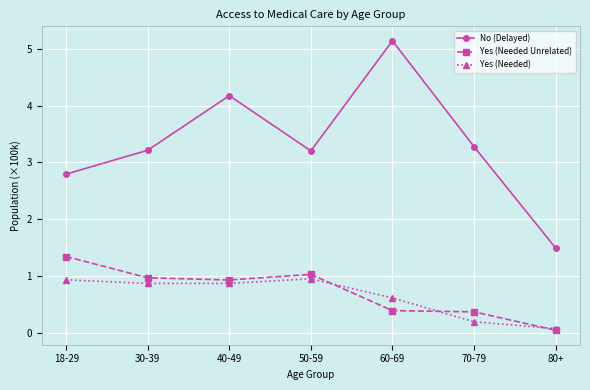

Rank the series by their maximum value, from lowest to highest.

Yes (Needed), Yes (Needed Unrelated), No (Delayed)